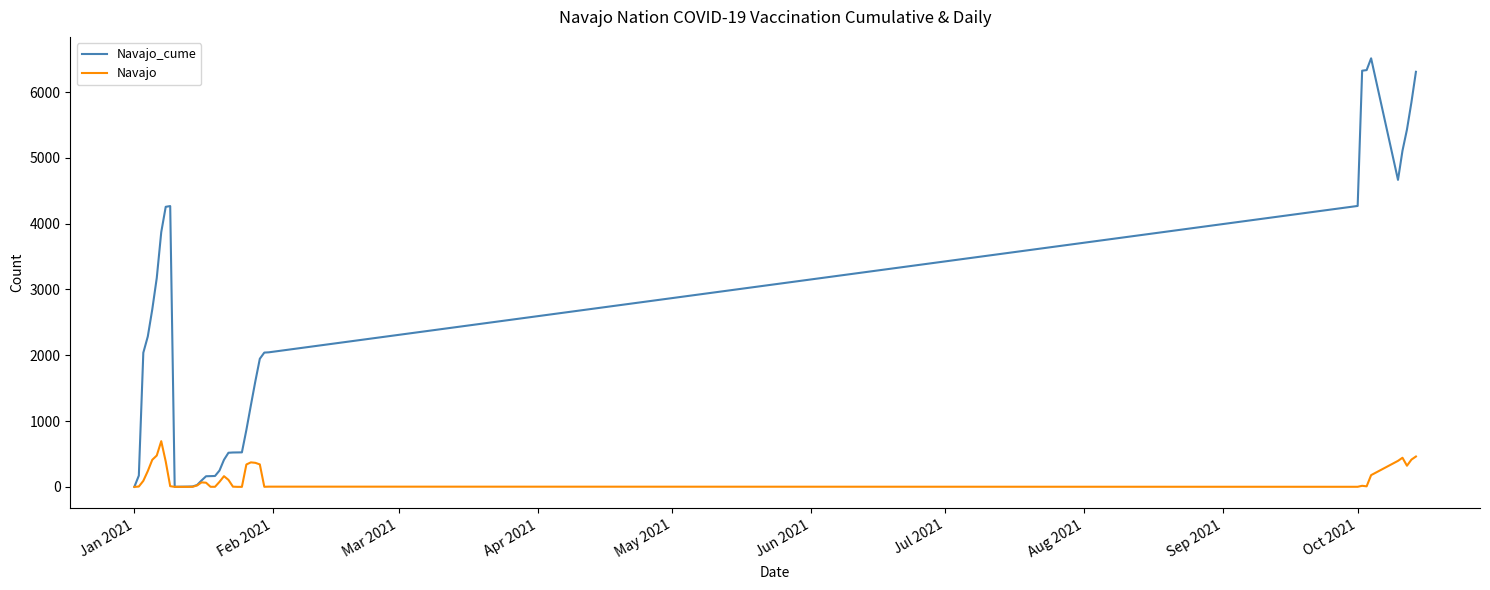

What is the maximum value shown in the chart?

6512